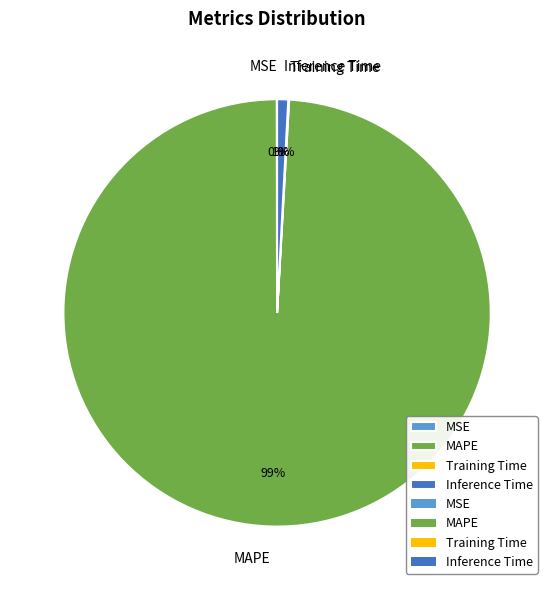

The Inference Time slice represents 11% of the pie. True or false?

False